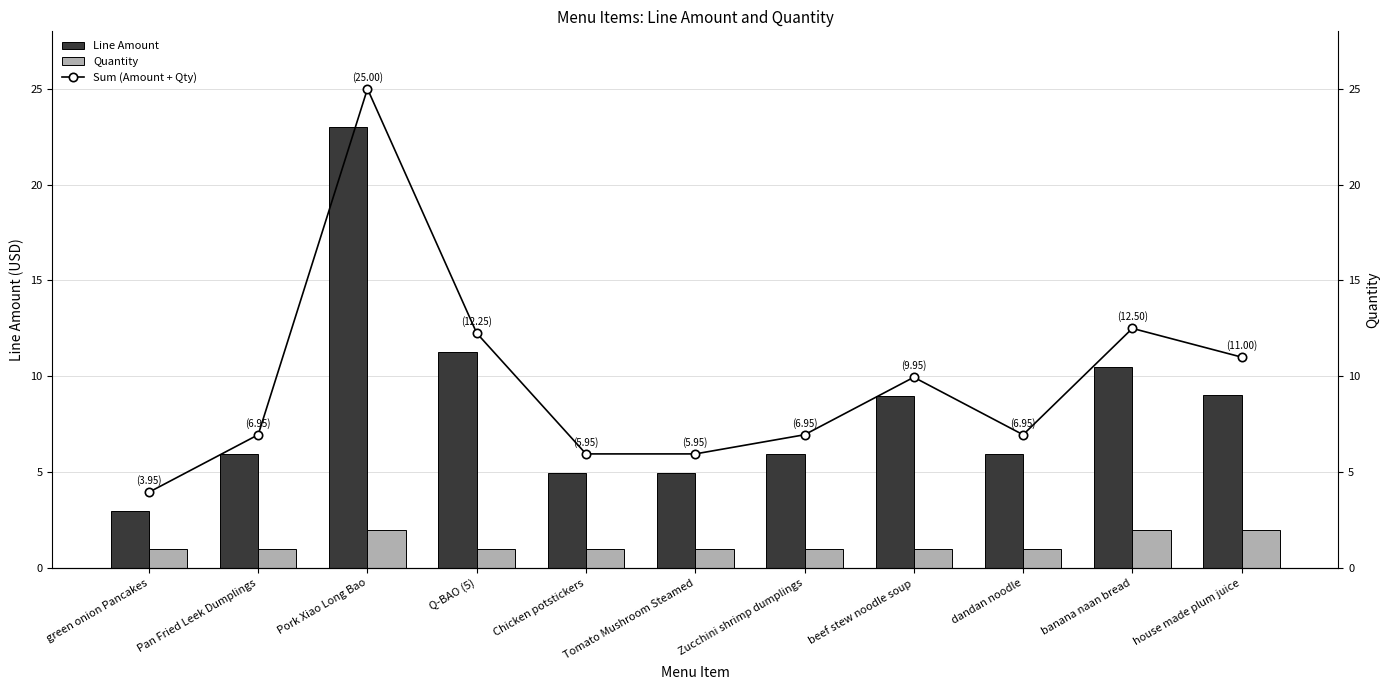

Rank the series at Pork Xiao Long Bao from highest to lowest value.

Sum (Amount + Qty), Line Amount, Quantity